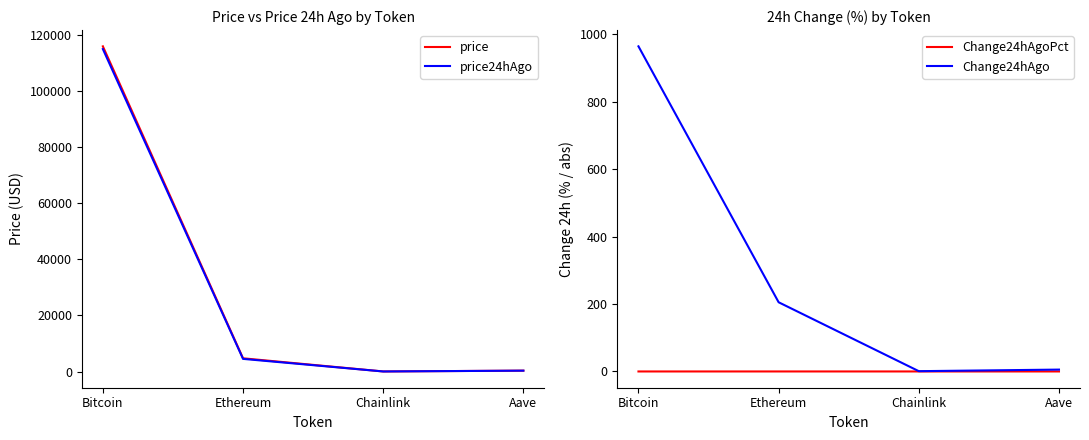

True or false: price and Change24hAgo intersect in this chart.

False